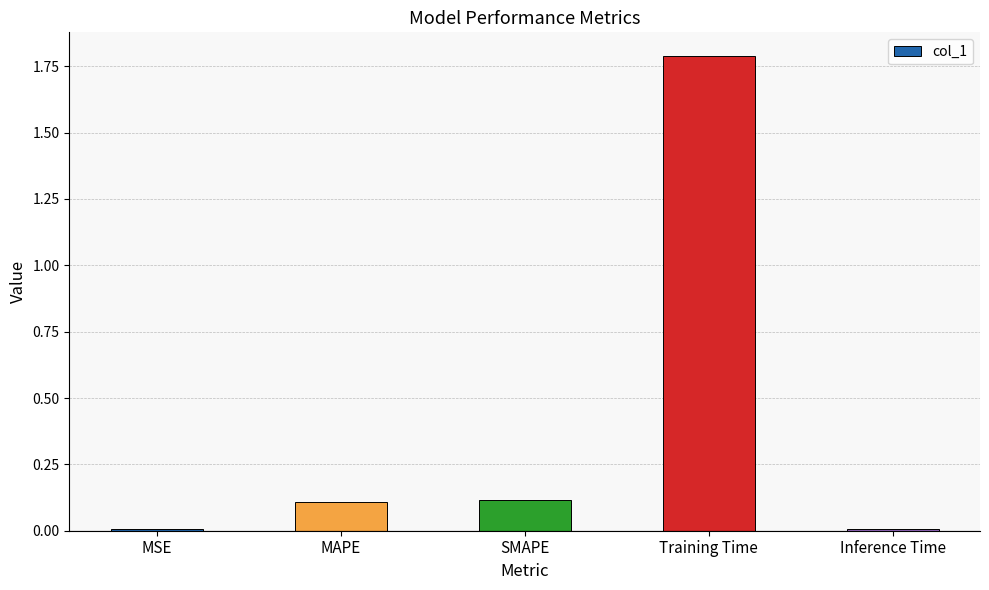

What is the change in value from SMAPE to Training Time?

+1.7